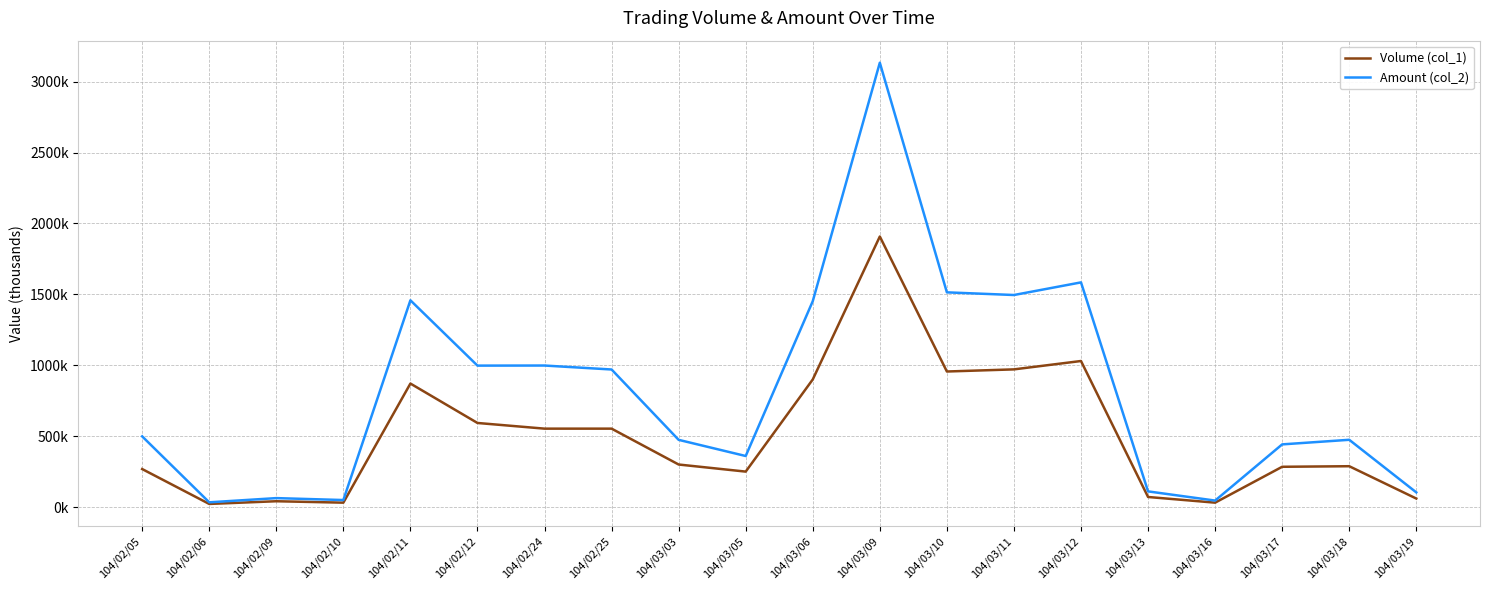

What is the sum of all Amount (col_2) values?

16258.2